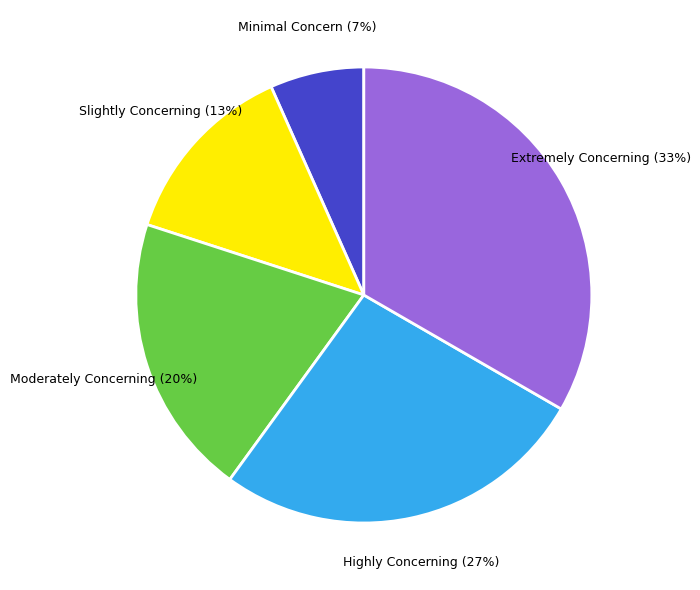

To the nearest percent, what portion does Extremely Concerning represent?

33%